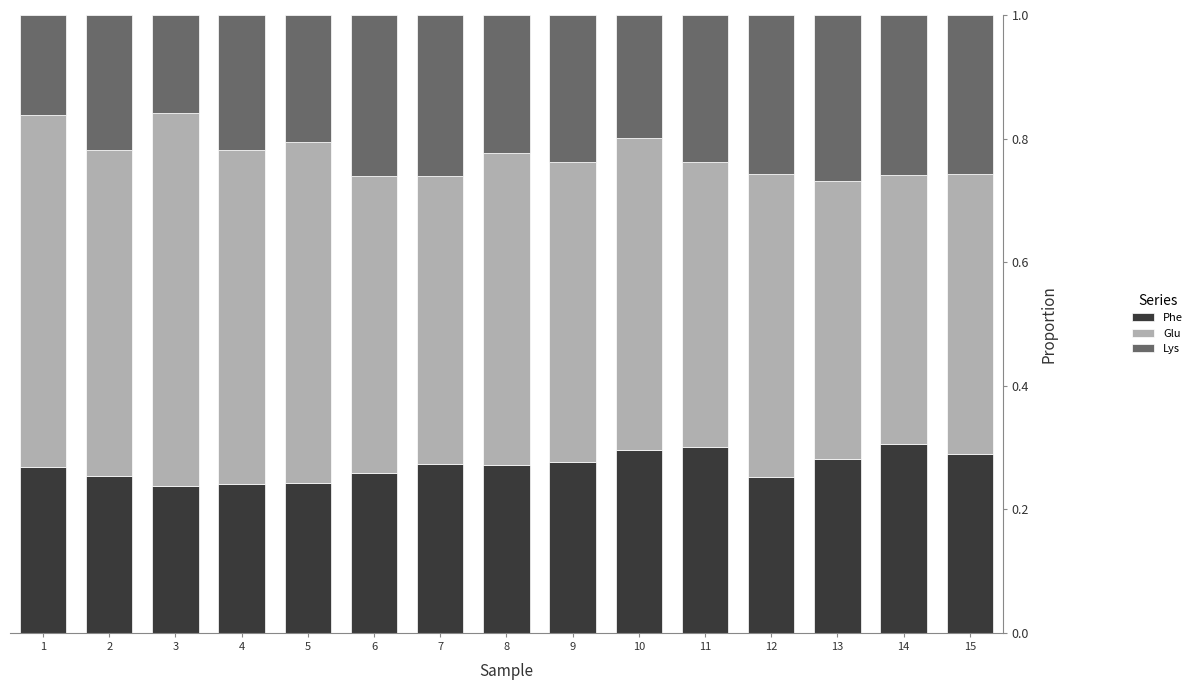

Is it true that Phe equals 0.1 at 9?

False